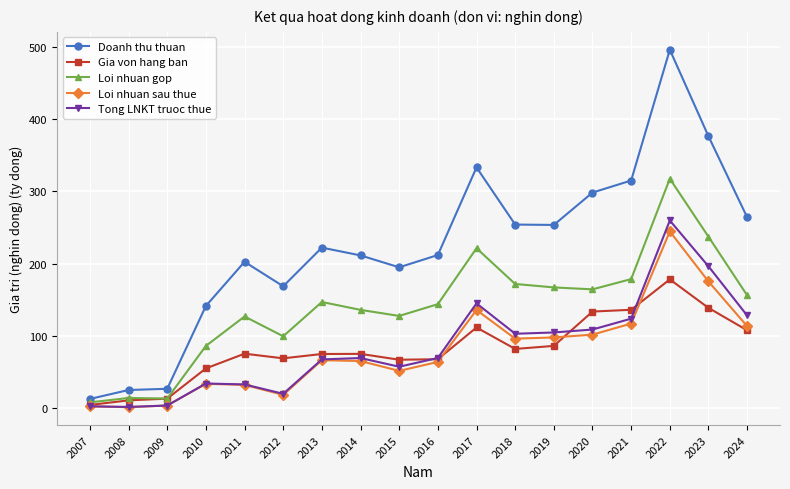

Count the number of categories in the chart.

18